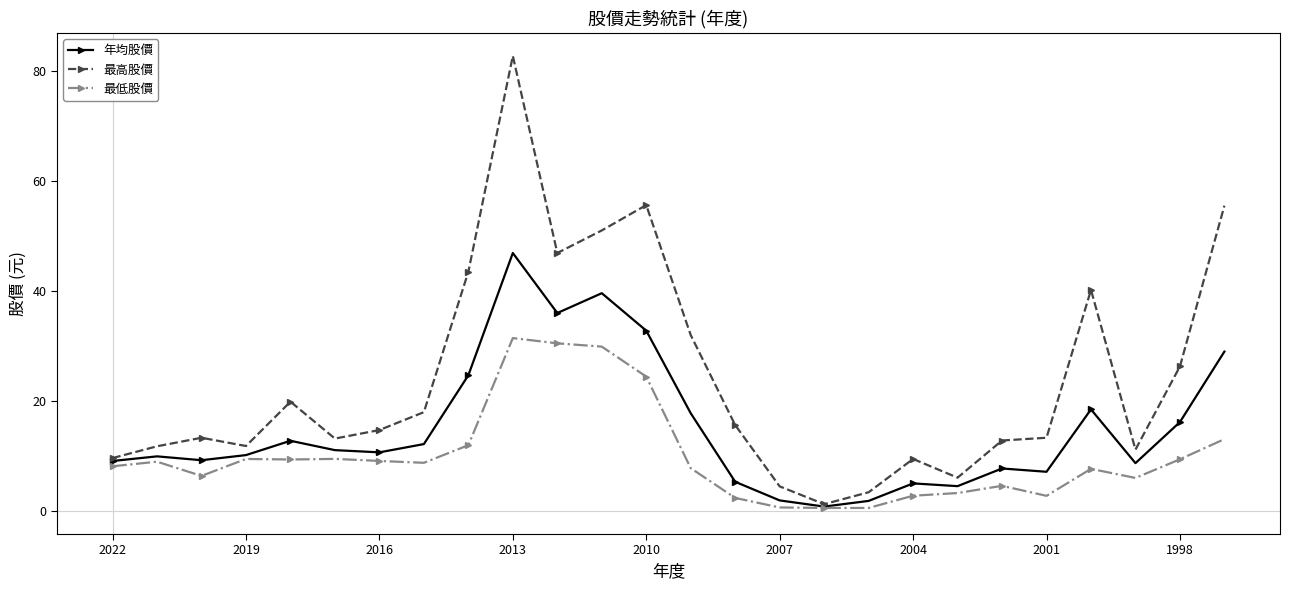

True or false: 最低股價 has more than 0 interior local peaks.

True